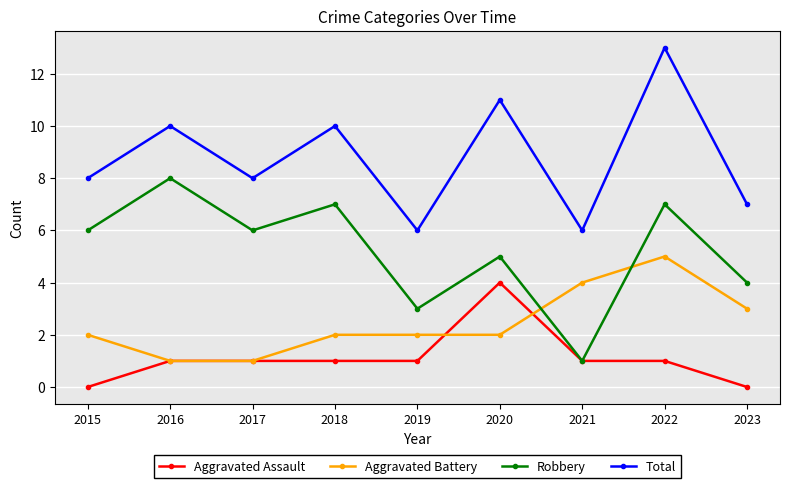

True or false: Aggravated Assault and Total cross at least once.

False